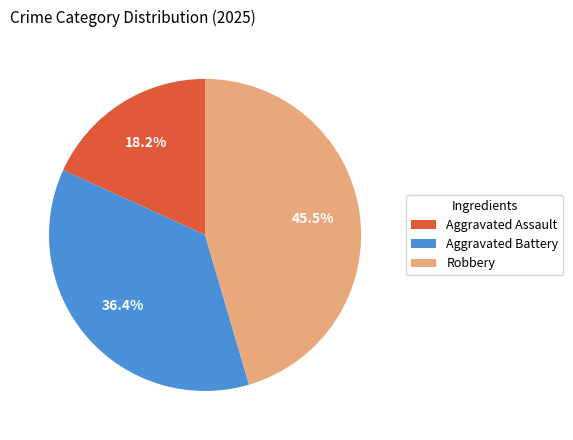

Between Aggravated Battery and Robbery, which is larger?

Robbery